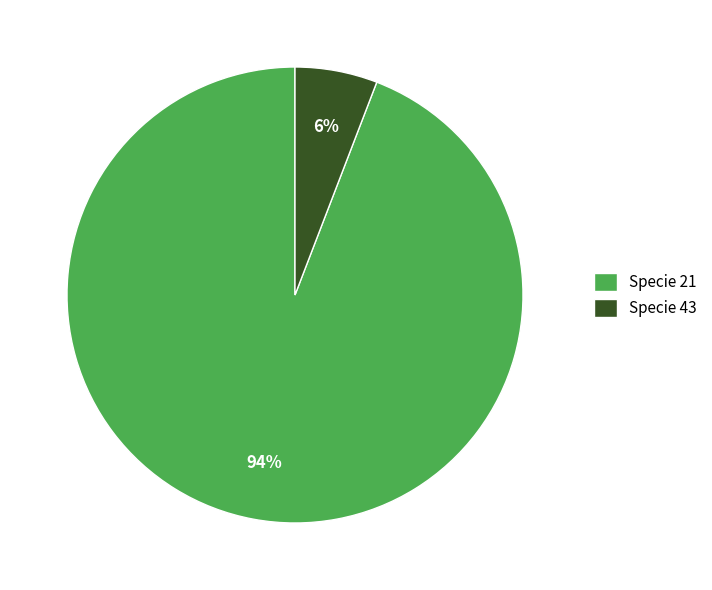

Is it true that Specie 21 is 99% of the pie?

False